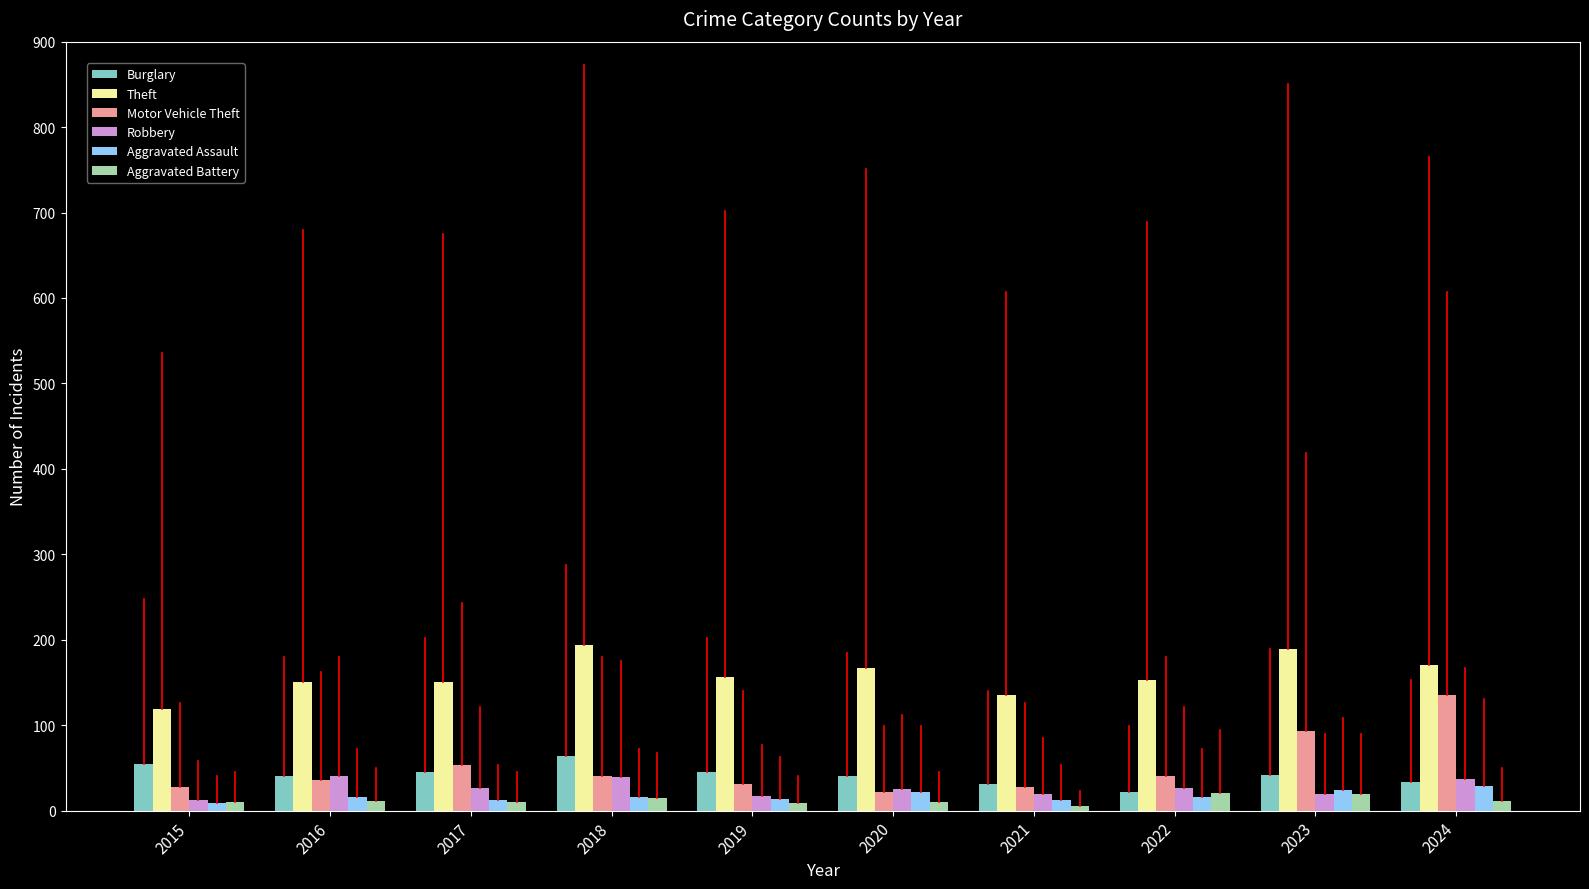

What is the value of the Robbery bar at the 9th from the left?

20